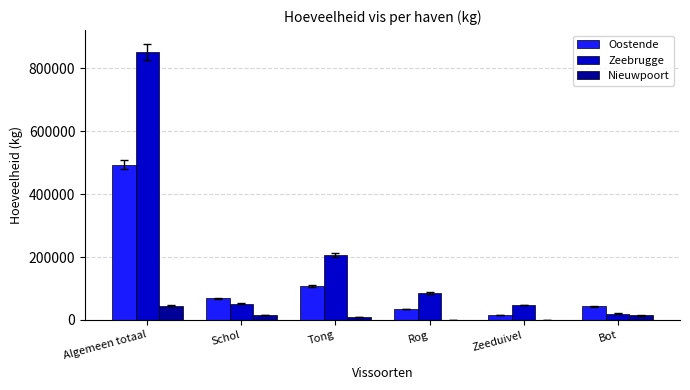

Which series has the largest total across all categories?

Zeebrugge